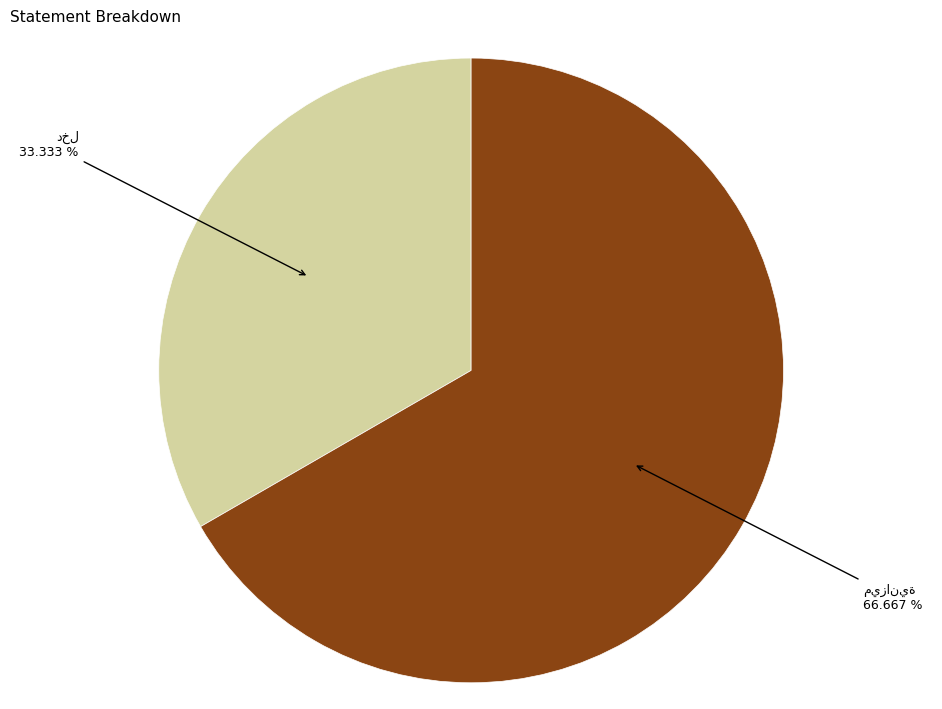

Is there any slice that represents more than half of the pie?

Yes